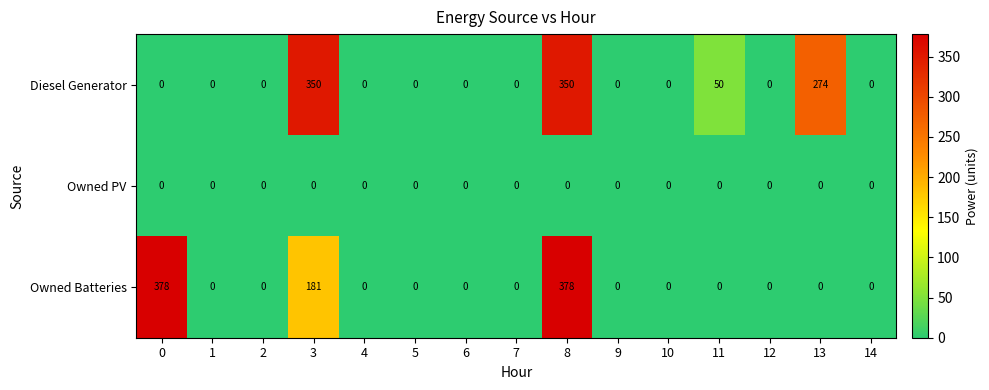

Which series has the largest range (max minus min)?

Owned Batteries